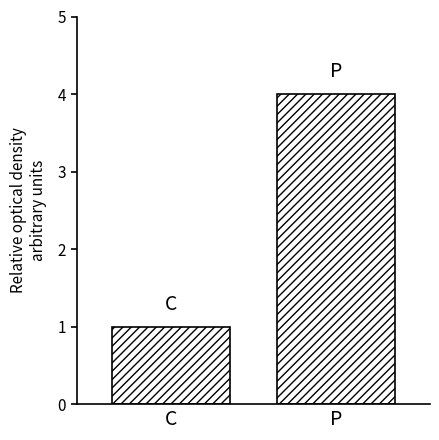

Reading left to right, what are all the values shown in this chart?

1	4